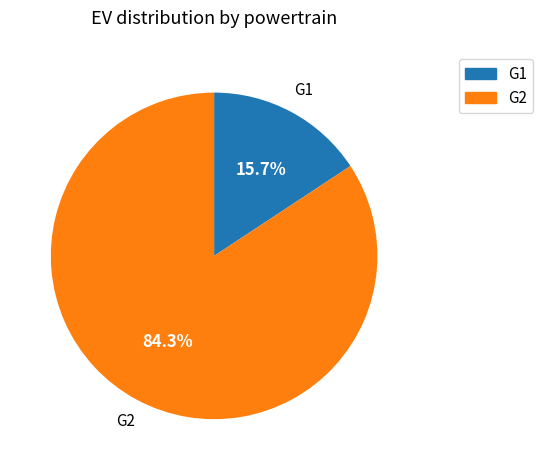

How many slices are in this pie chart?

2